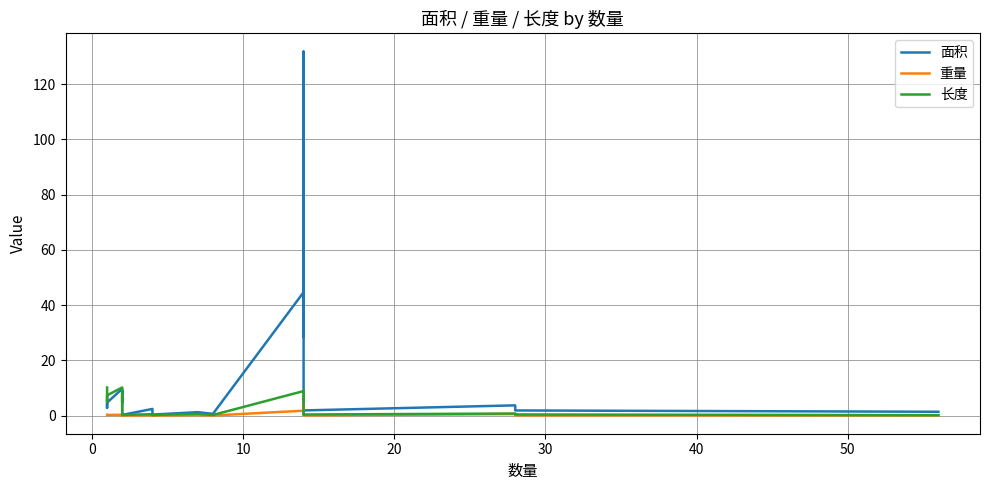

Reading left to right, transcribe all the data shown in this chart.

面积: 5.7	2.8	2.8	4.7	9.7	4.8	4.8	8.9	1.3	1.1	0.0	0.2	2.4	1.9	0.0	0.4	0.3	1.2	0.6	44.6	43.2	131.7	30.2	28.5	105.2	1.4	1.9	3.7	1.8	1.4
重量: 0.2	0.1	0.1	0.2	0.3	0.1	0.1	0.3	0.1	0.1	0.0	0.0	0.1	0.1	0.0	0.0	0.0	0.2	0.0	1.8	1.7	4.1	1.4	1.3	4.1	0.2	0.1	0.5	0.1	0.1
长度: 10.2	5.0	5.0	7.3	10.2	5.0	5.0	7.3	0.5	0.4	0.3	0.2	0.5	0.4	0.3	0.2	0.2	0.6	0.2	8.9	8.6	8.9	6.0	5.7	6.0	0.3	0.4	0.7	0.4	0.1